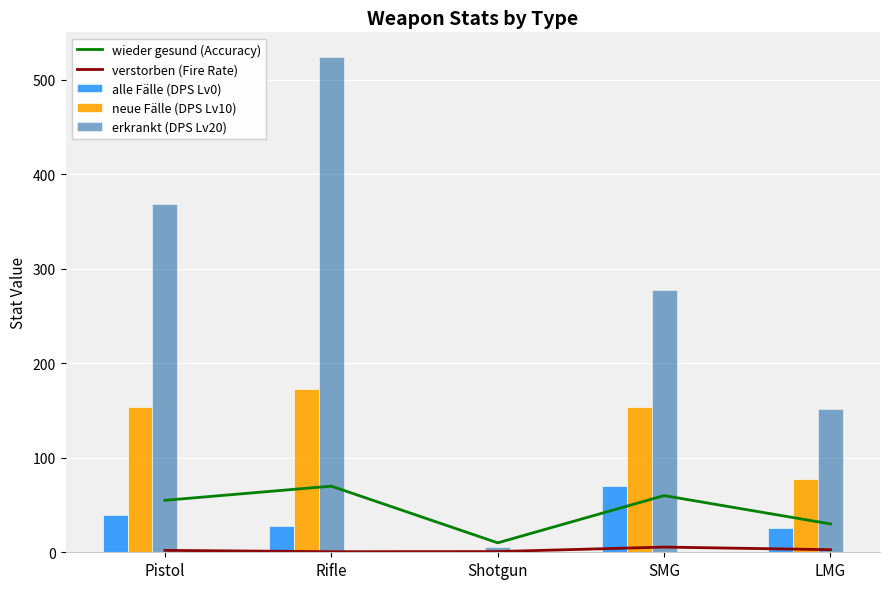

At which label does neue Fälle (DPS Lv10) reach its minimum?

Shotgun